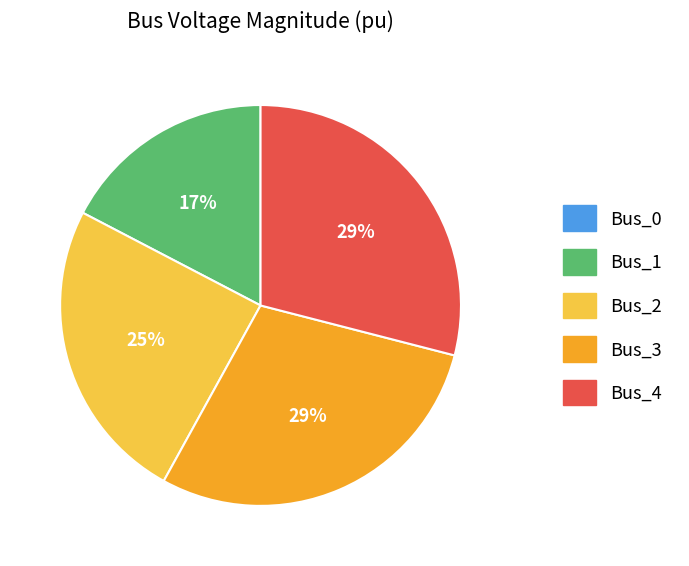

Combined, do Bus_2 and Bus_1 account for over 50%?

No